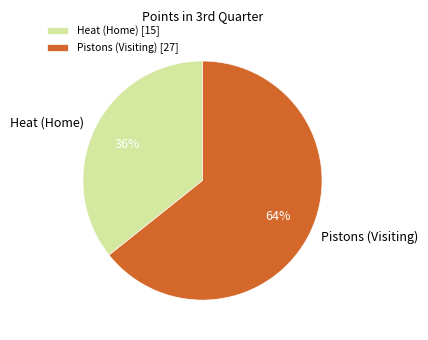

To the nearest percent, what is the average slice percentage?

50%